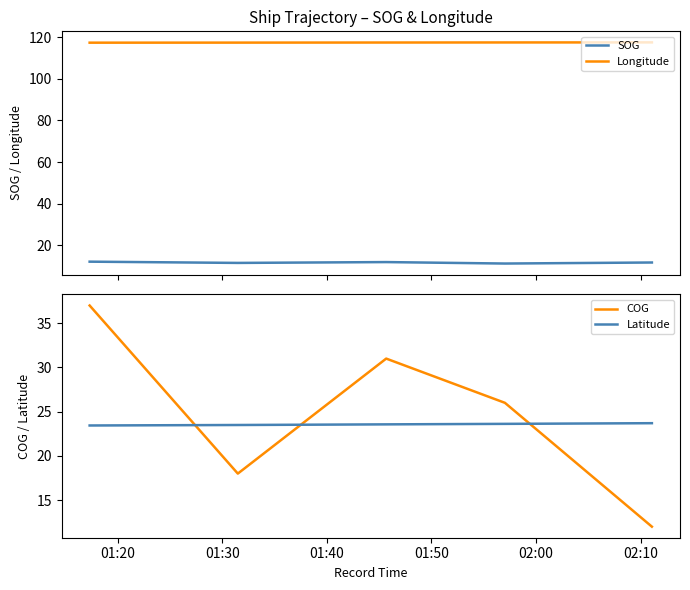

True or false: Longitude has more than 0 points higher than both neighbors.

False